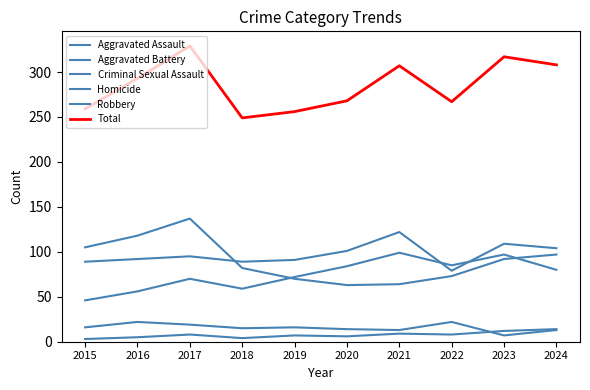

How many lines are shown in the chart?

6